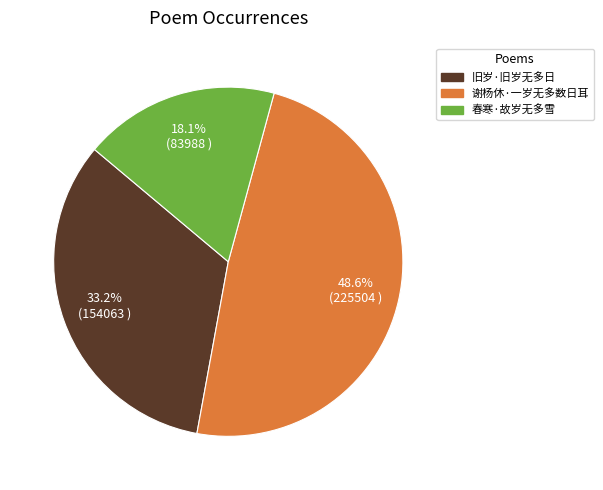

Does 旧岁·旧岁无多日 represent more than half of the total?

No